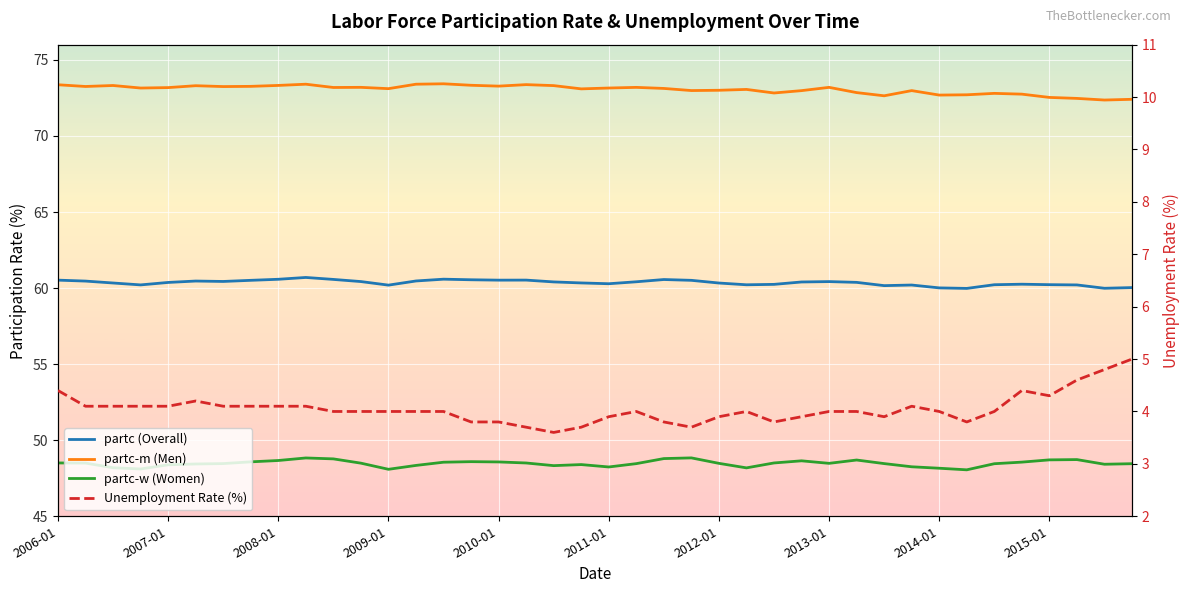

At which label does Unemployment Rate (%) first exceed 4?

2006-01